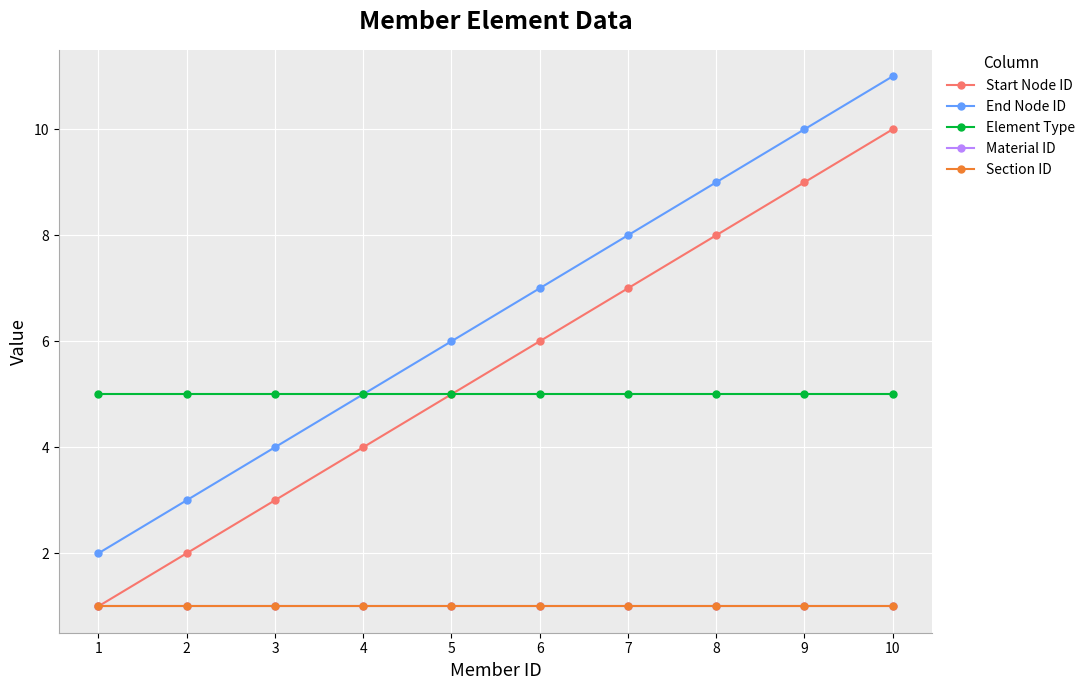

What is the spread (max minus min) of values at 6?

6